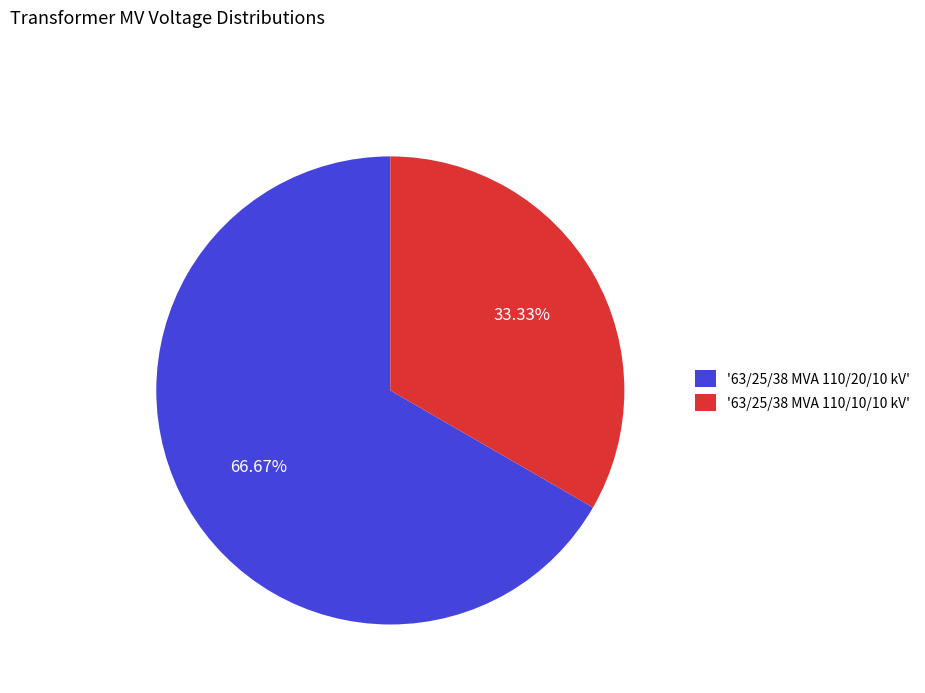

Approximately how many times larger is the value at '63/25/38 MVA 110/10/10 kV' compared to '63/25/38 MVA 110/20/10 kV'?

0.5